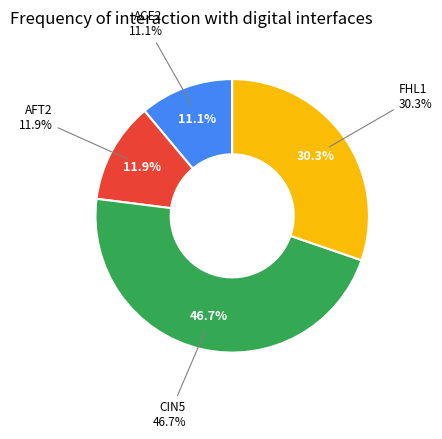

To the nearest percent, what percentage of the pie is ACE2?

11%